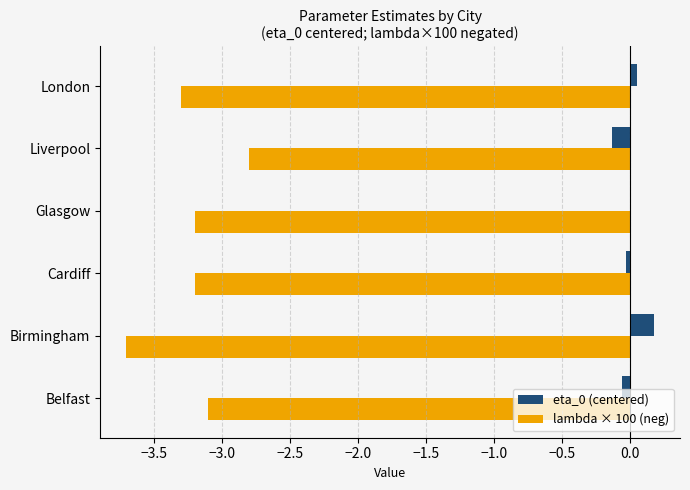

The value of lambda × 100 (neg) at Birmingham is -5.8. True or false?

False